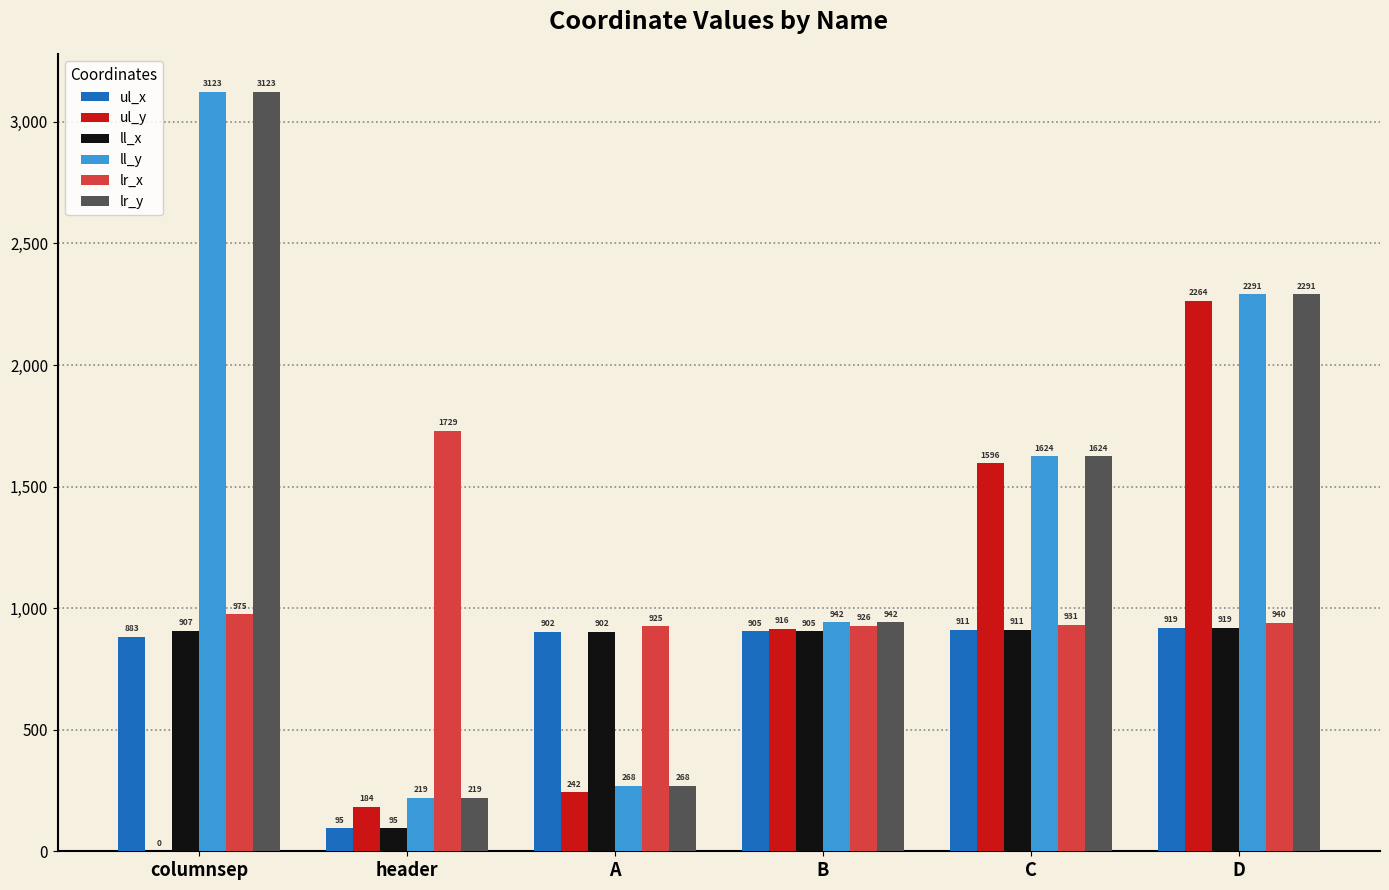

How many values in ul_y are above zero?

5